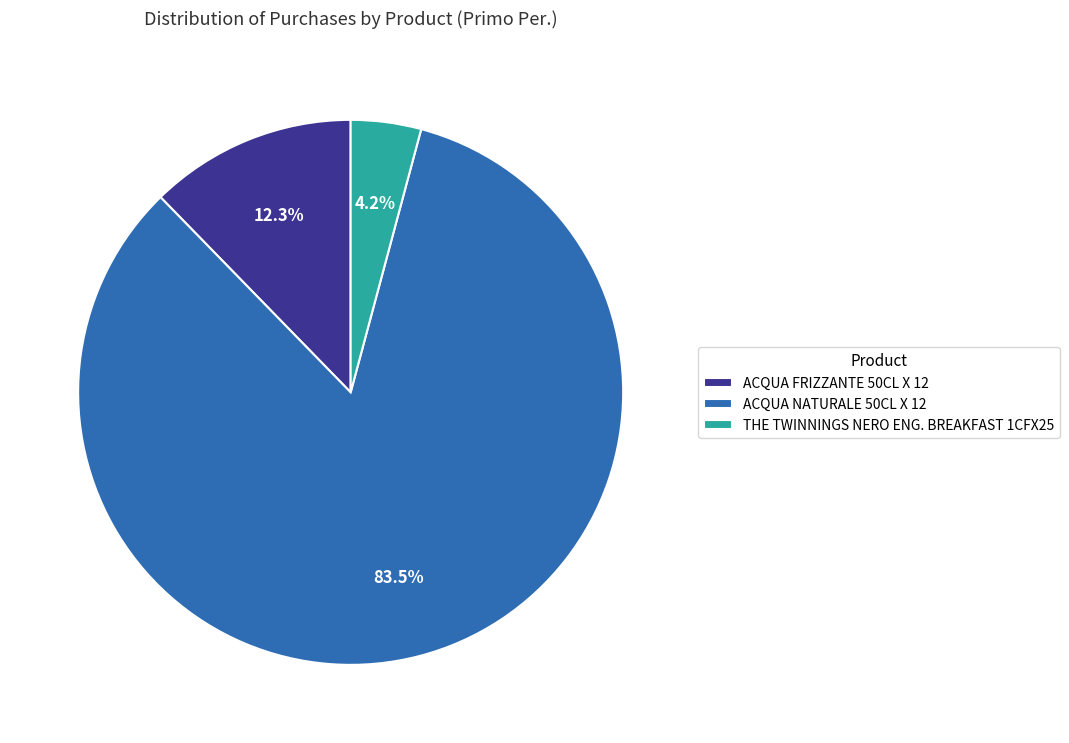

Between THE TWINNINGS NERO ENG. BREAKFAST 1CFX25 and ACQUA FRIZZANTE 50CL X 12, which is larger?

ACQUA FRIZZANTE 50CL X 12